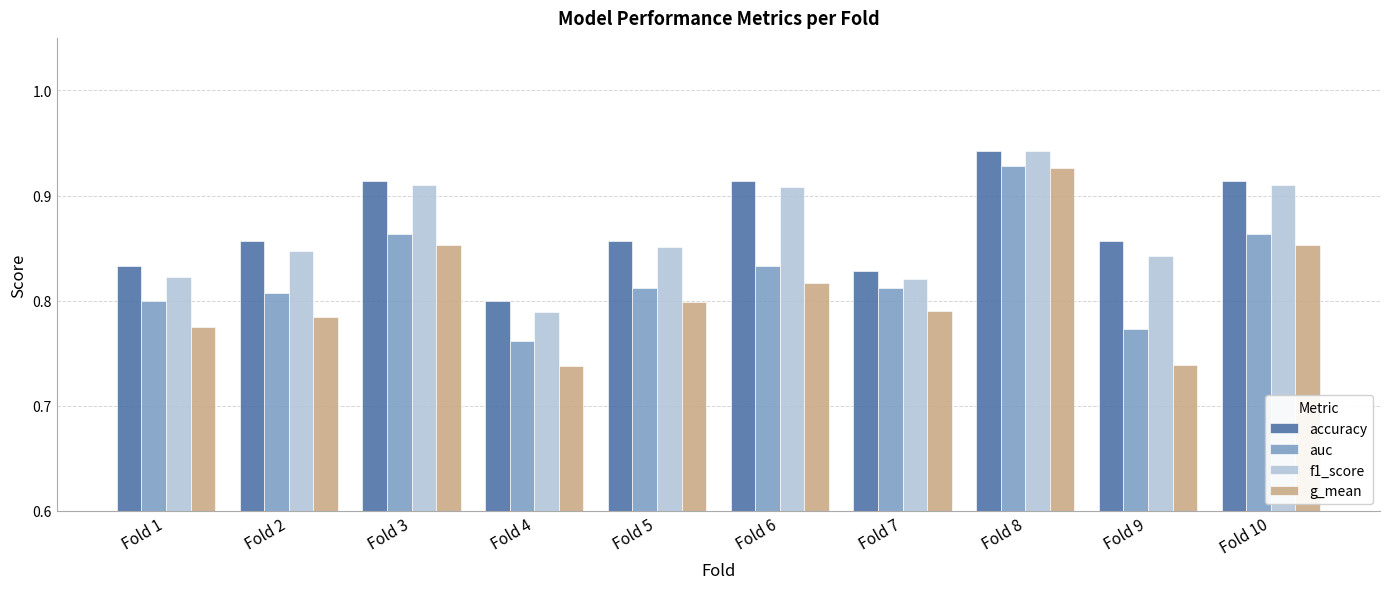

At which label does g_mean reach its peak?

Fold 8